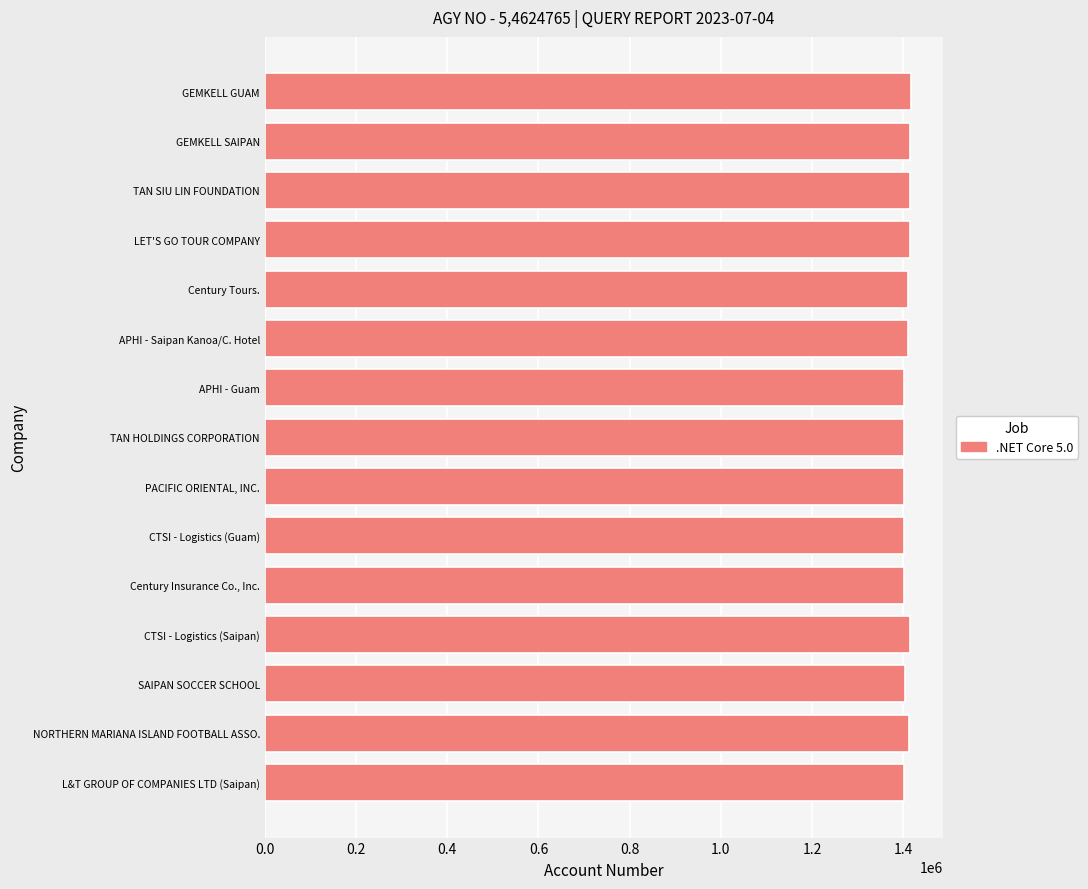

Approximately how many times larger is the value at TAN SIU LIN FOUNDATION compared to CTSI - Logistics (Saipan)?

1.0